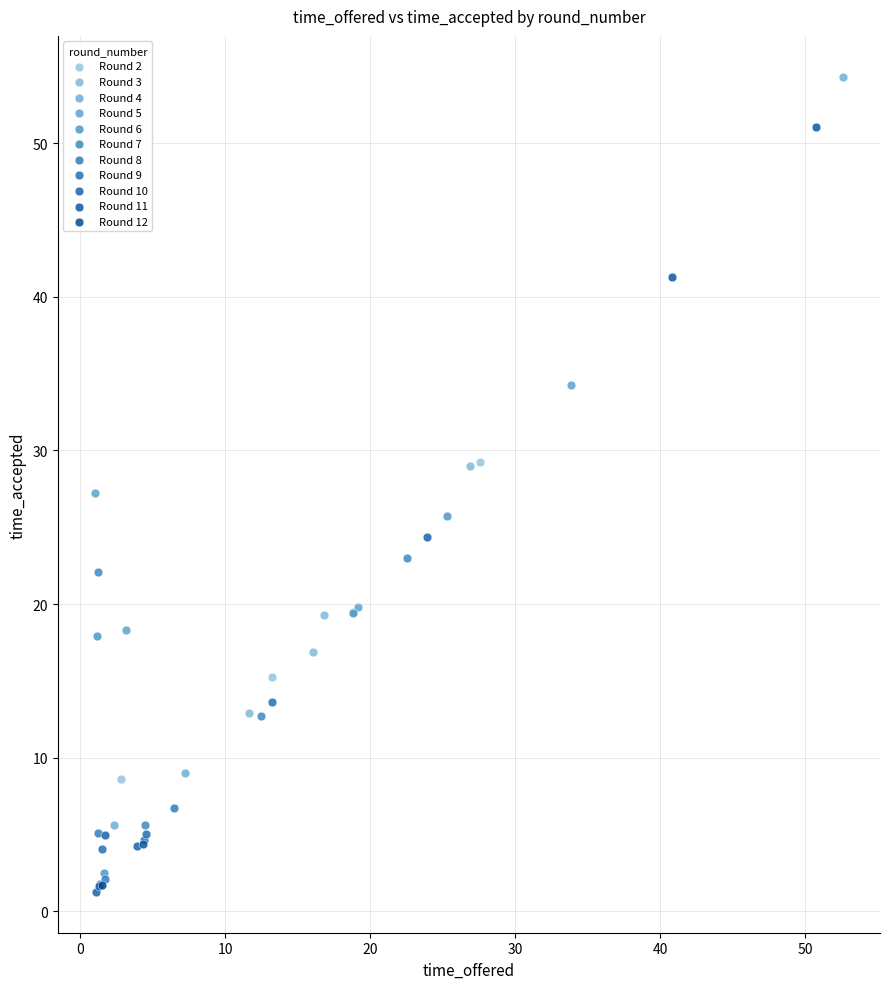

Which series contains the highest Y value?

Round 4